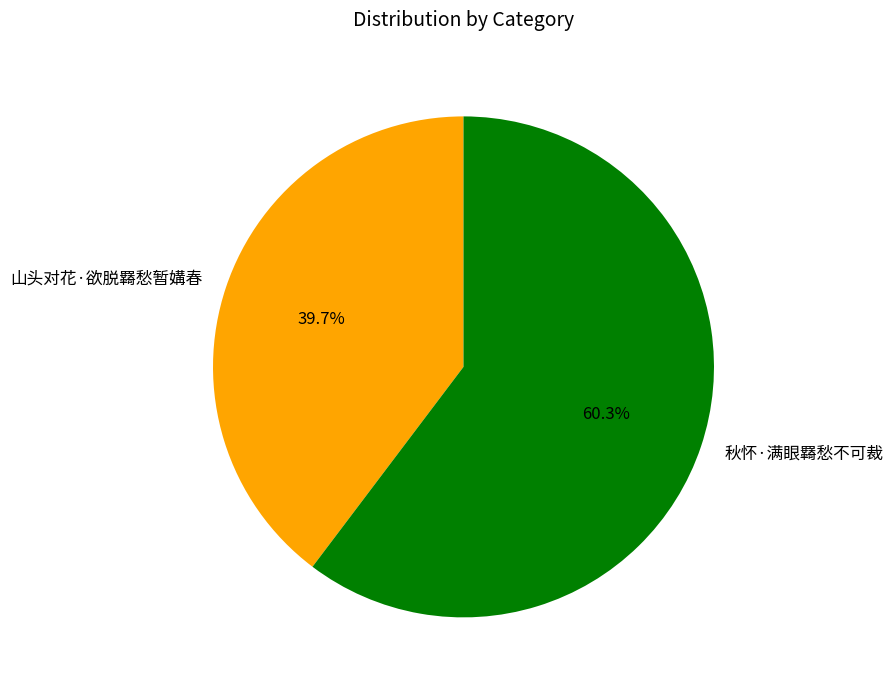

The 山头对花·欲脱羇愁暂媾春 slice represents 40% of the pie. True or false?

True